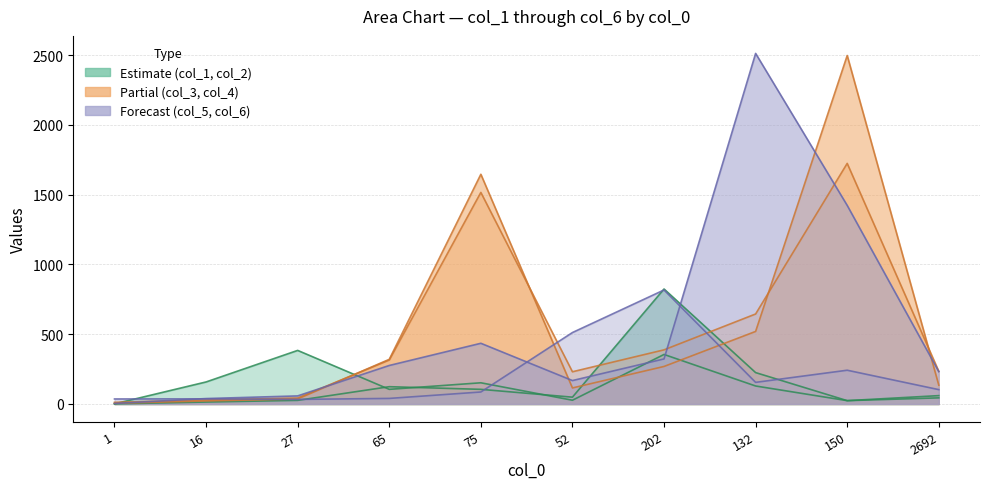

In col_2, how many points are higher than both neighbors (excluding endpoints)?

3